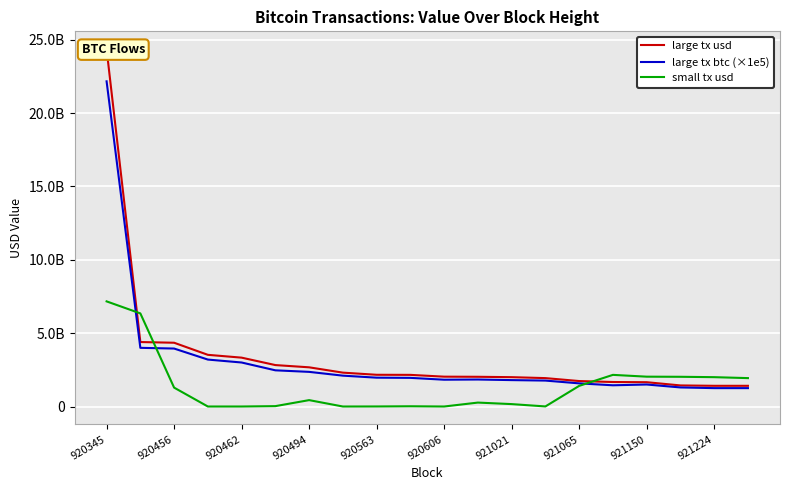

Rank the series by their average value, from lowest to highest.

small tx usd, large tx btc (×1e5), large tx usd